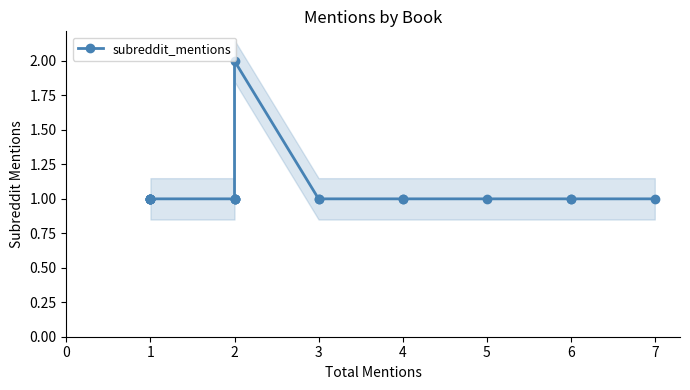

What is the average value?

1